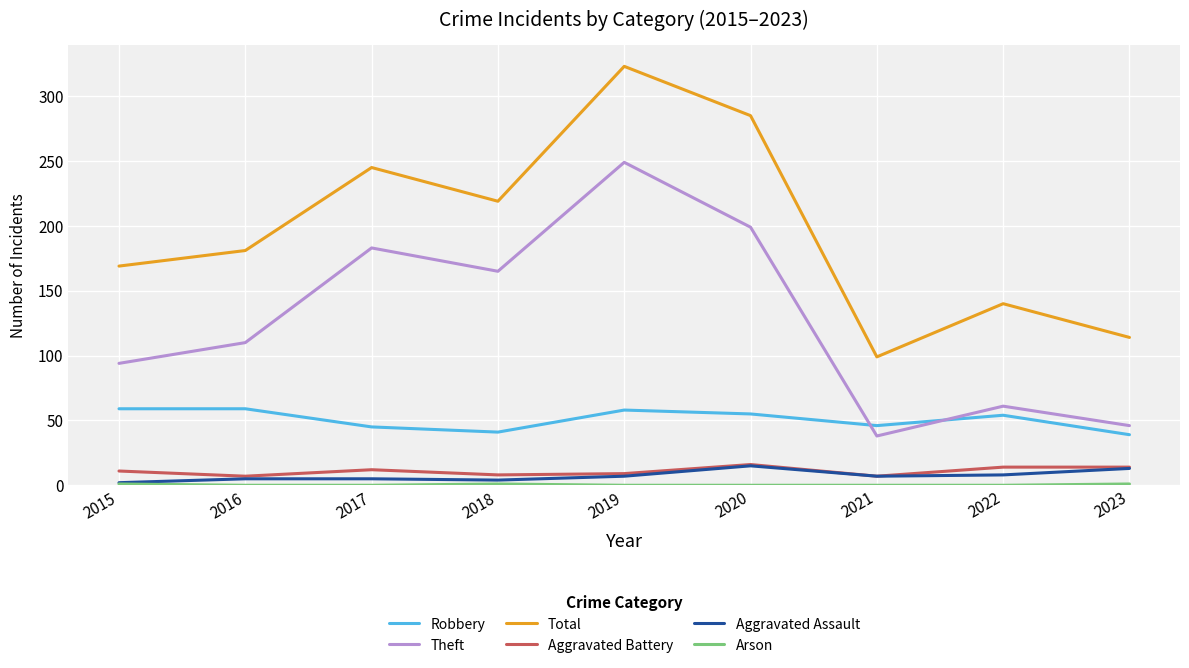

What is the maximum value for Robbery?

59